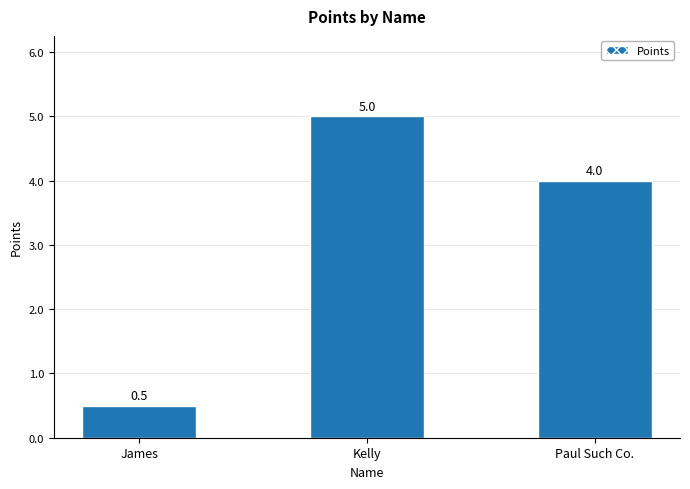

Approximately how many times larger is the value at James compared to Kelly?

0.1